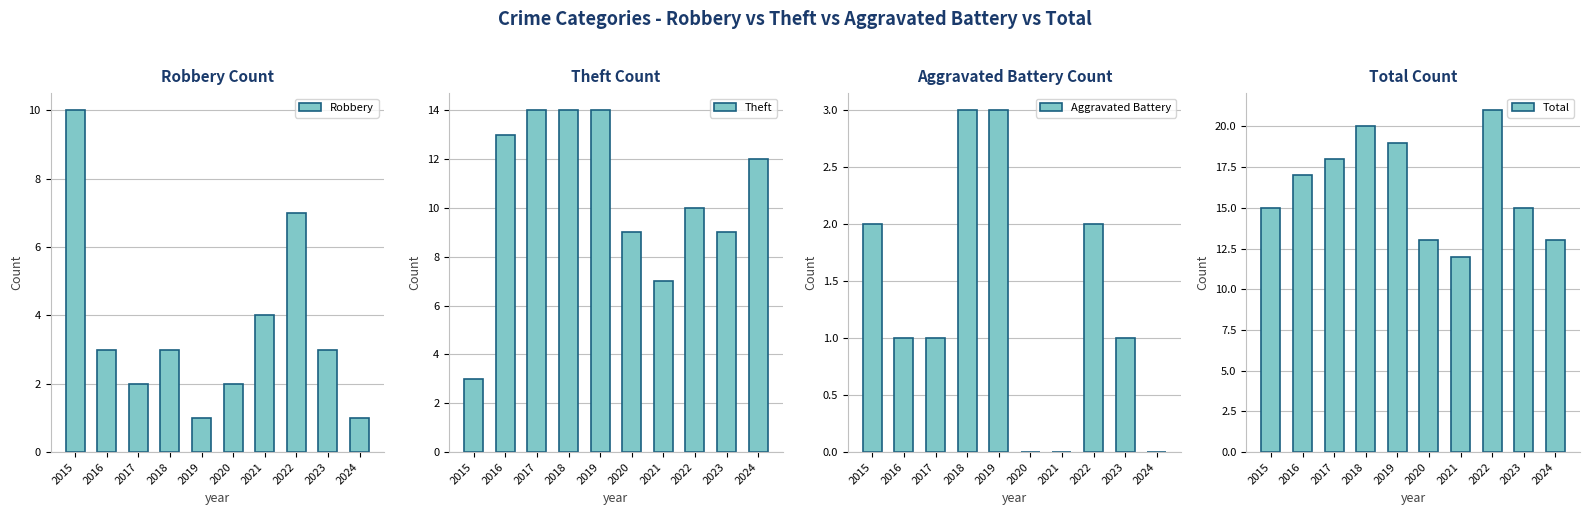

What is the maximum value for Robbery?

10